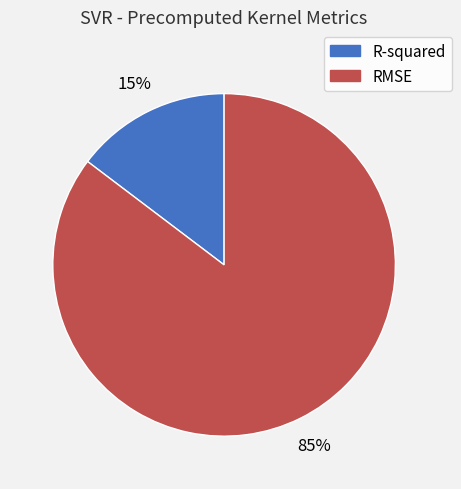

Which slice is the smallest?

R-squared